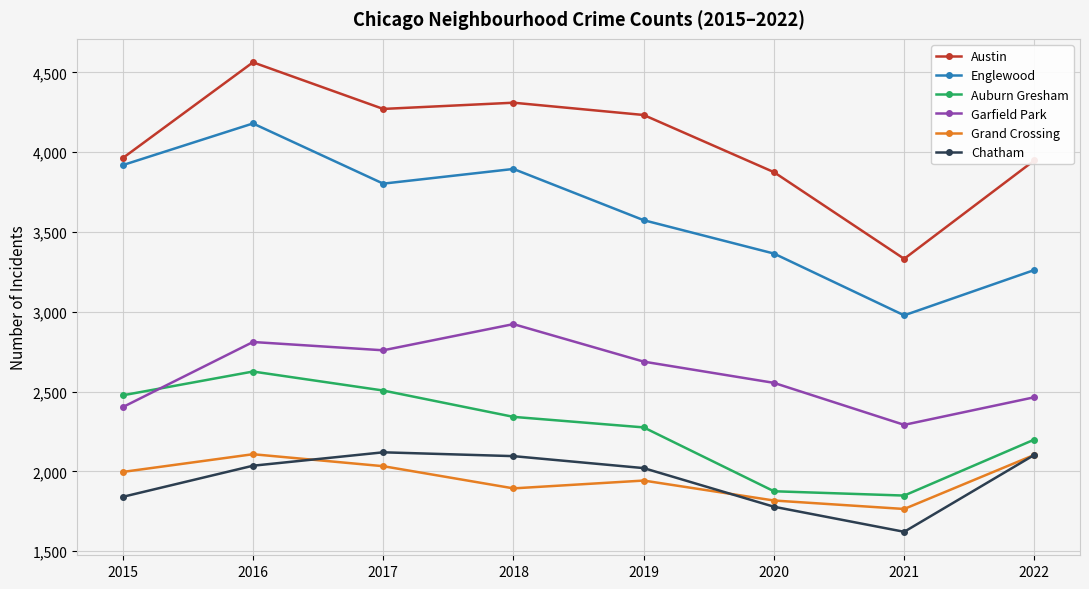

What is the lowest value of the Englewood series?

2978